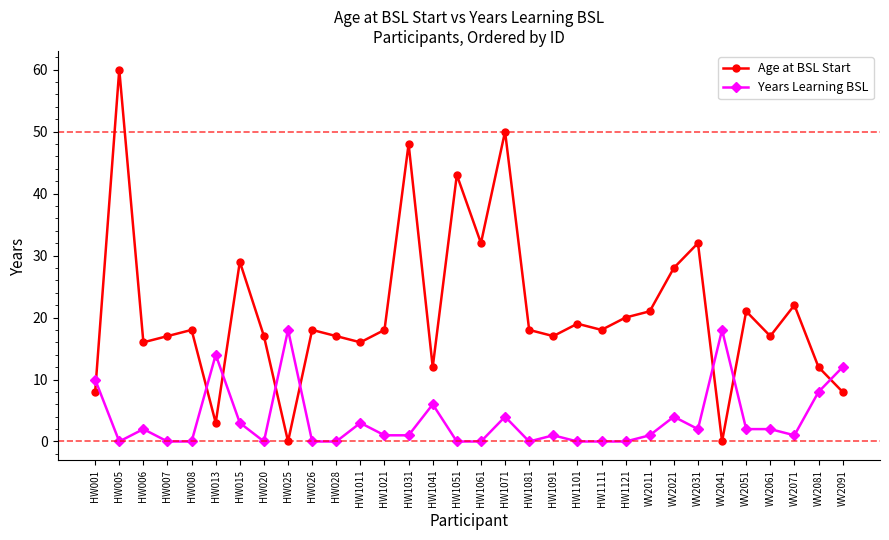

Which series has the largest total across all categories?

Age at BSL Start